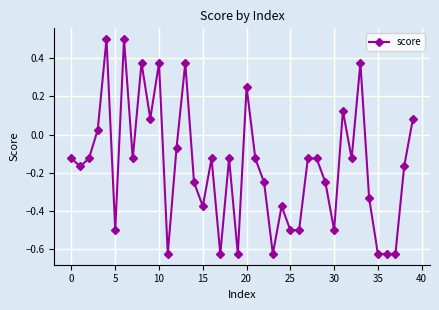

True or false: there are more than 2 points higher than both neighbors.

True